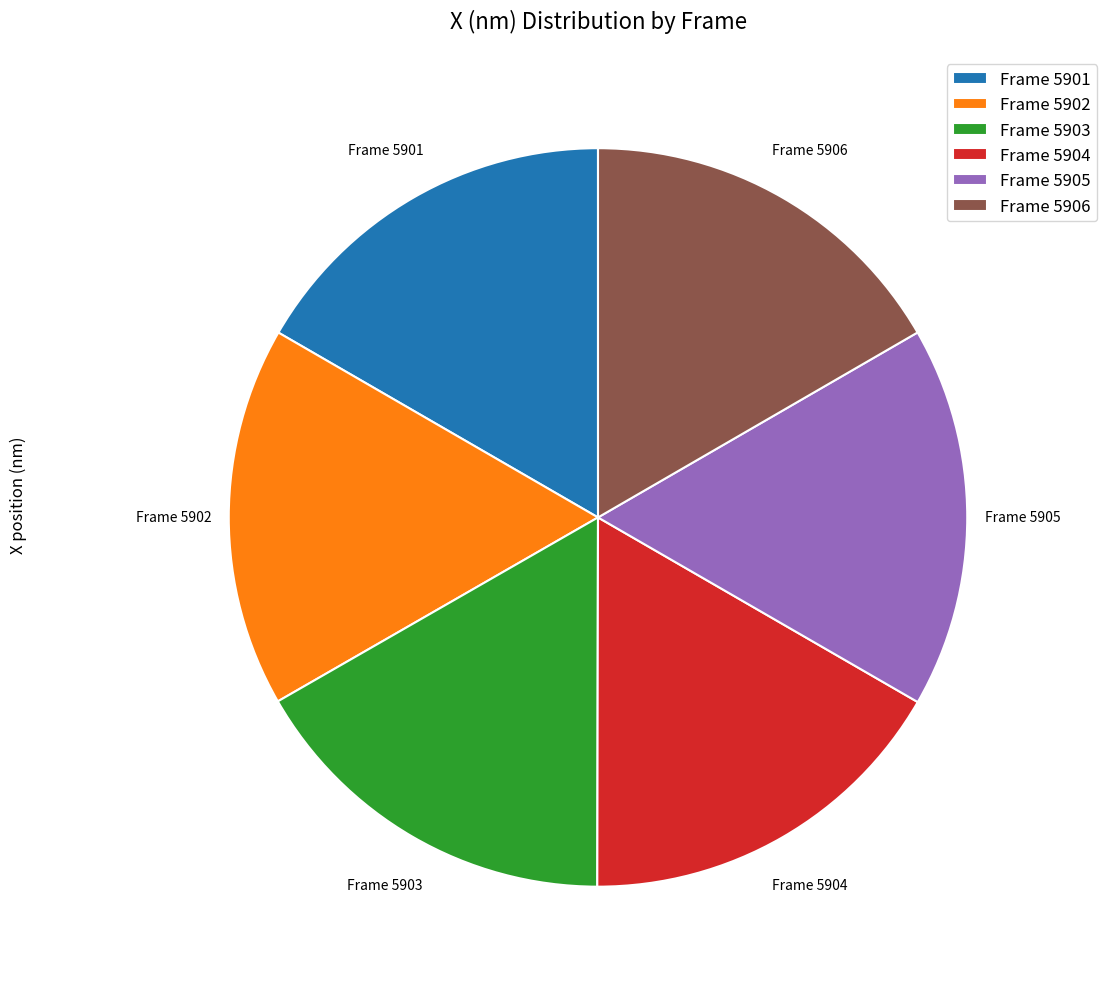

What is the ratio of the value at Frame 5903 to the value at Frame 5906?

1.0